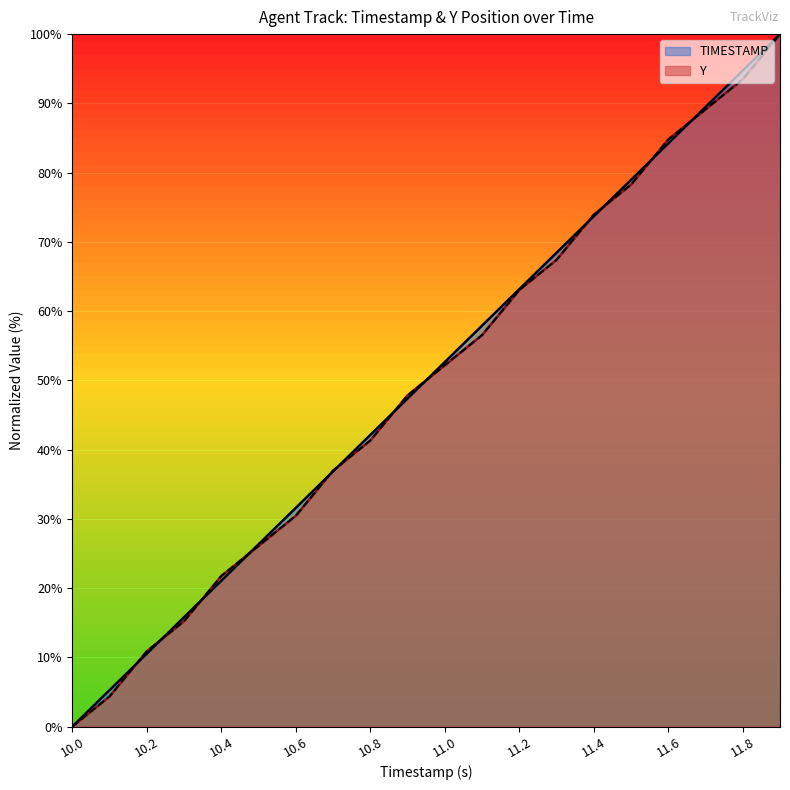

Rank the series by their maximum value, from lowest to highest.

TIMESTAMP, Y